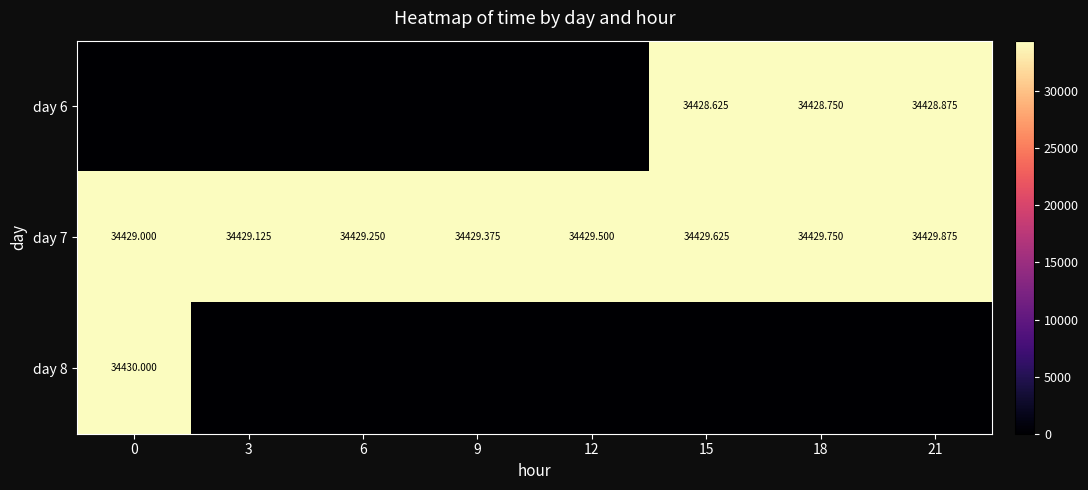

The value of day 7 at 0 is 12457.3. True or false?

False